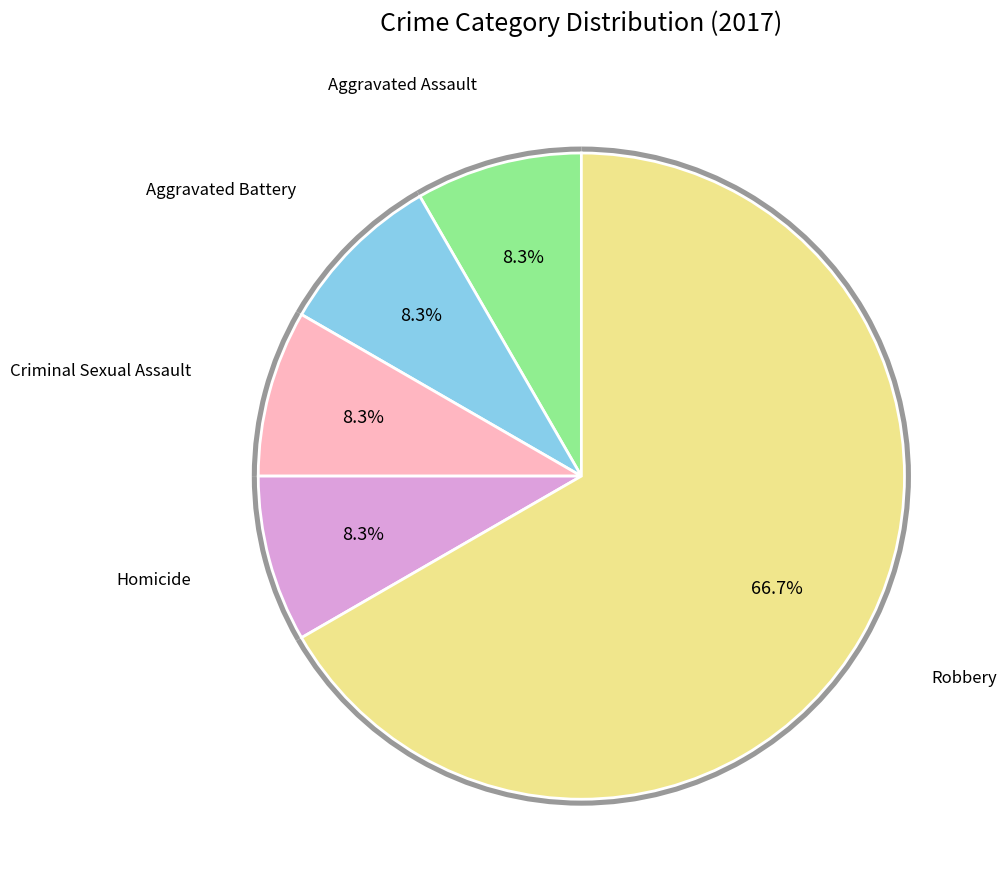

To the nearest percent, what percentage of the pie is Aggravated Battery?

8%